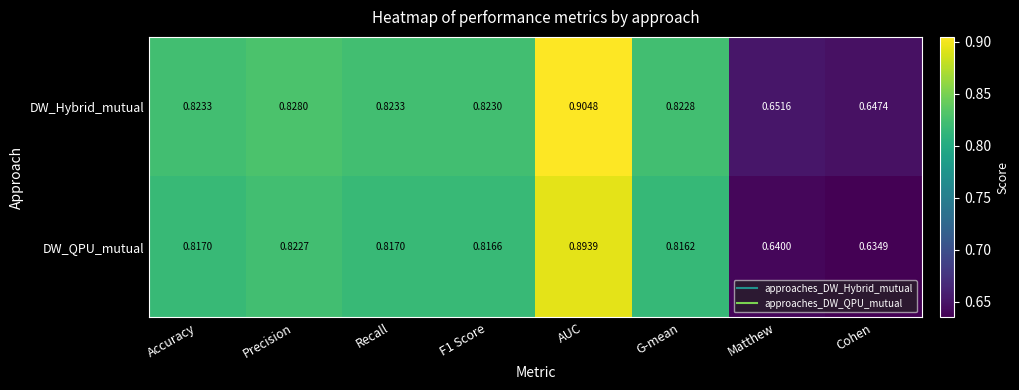

Between Accuracy and G-mean, which series saw the biggest shift?

DW_QPU_mutual